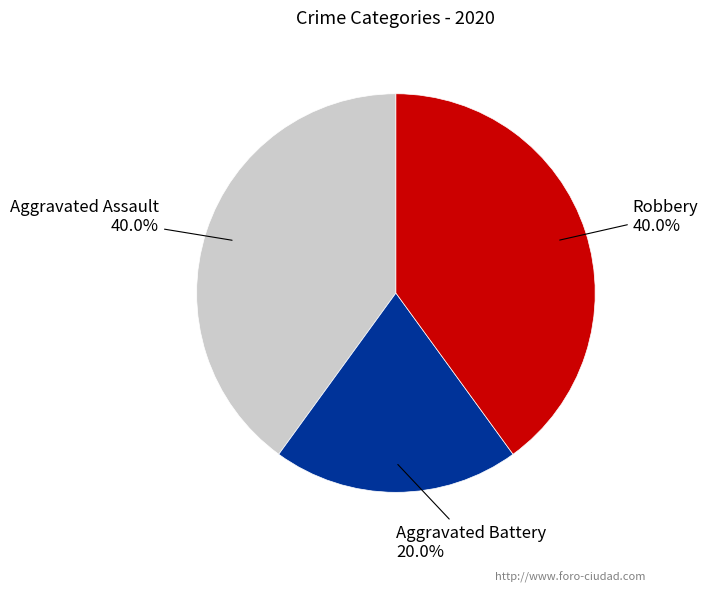

Which has a higher value, Aggravated Battery or Robbery?

Robbery